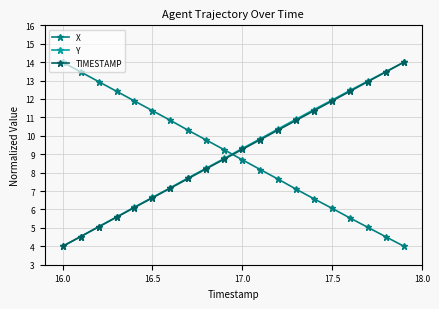

How many lines are shown in the chart?

3